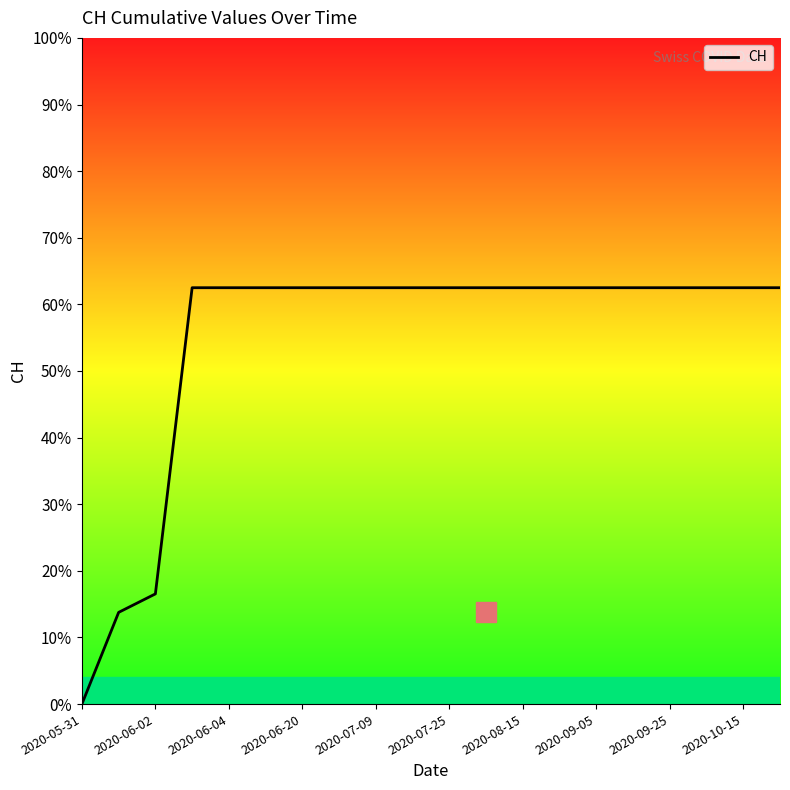

At which category does the chart reach its peak across all series?

2020-06-20